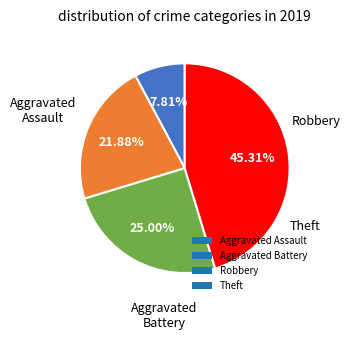

The Robbery slice represents 30% of the pie. True or false?

False